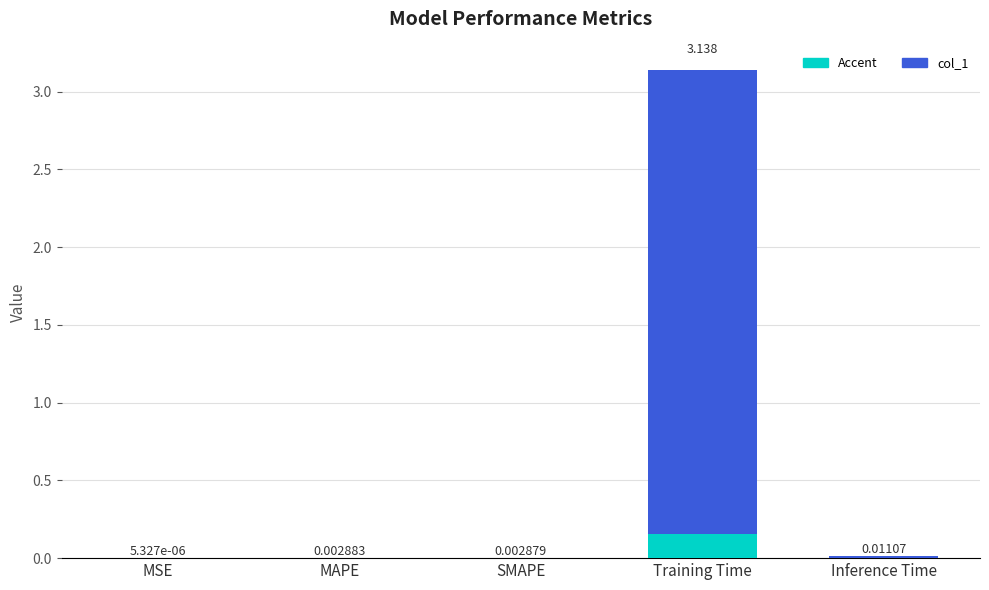

How many bars are there in total?

5